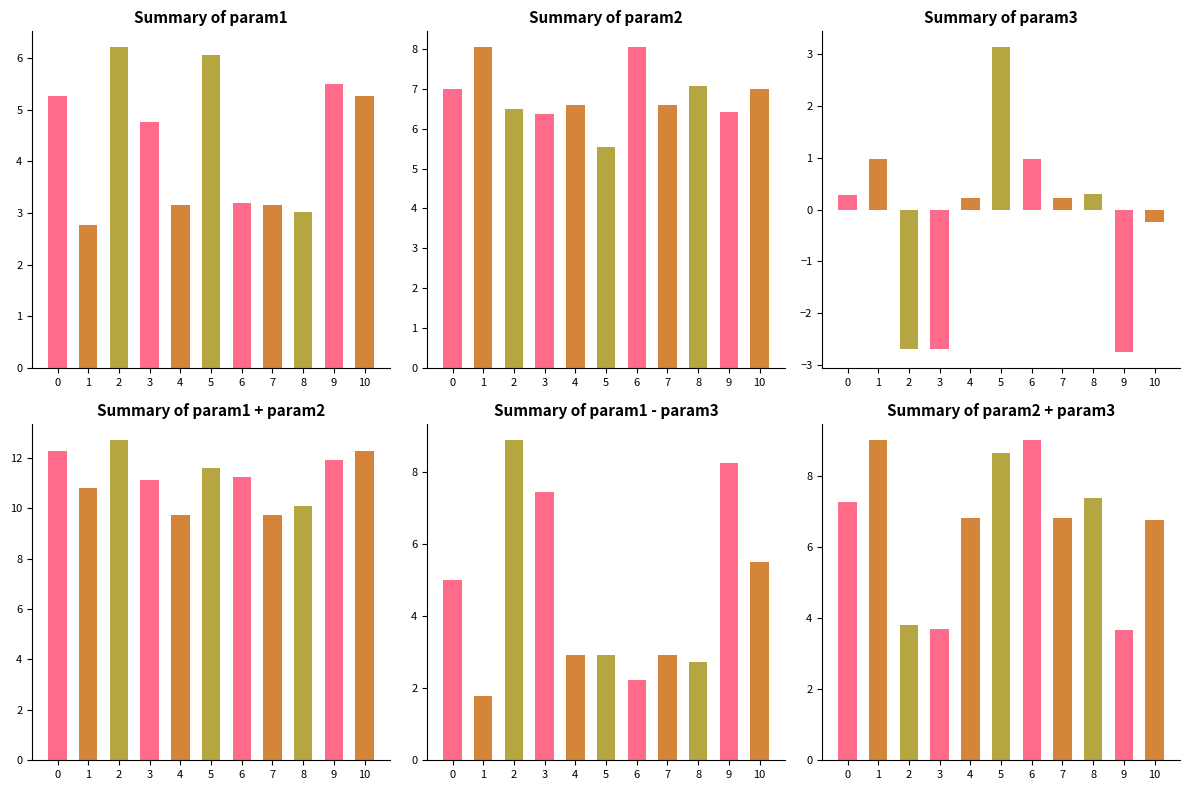

Which series changed the most between 3 and 4?

param3